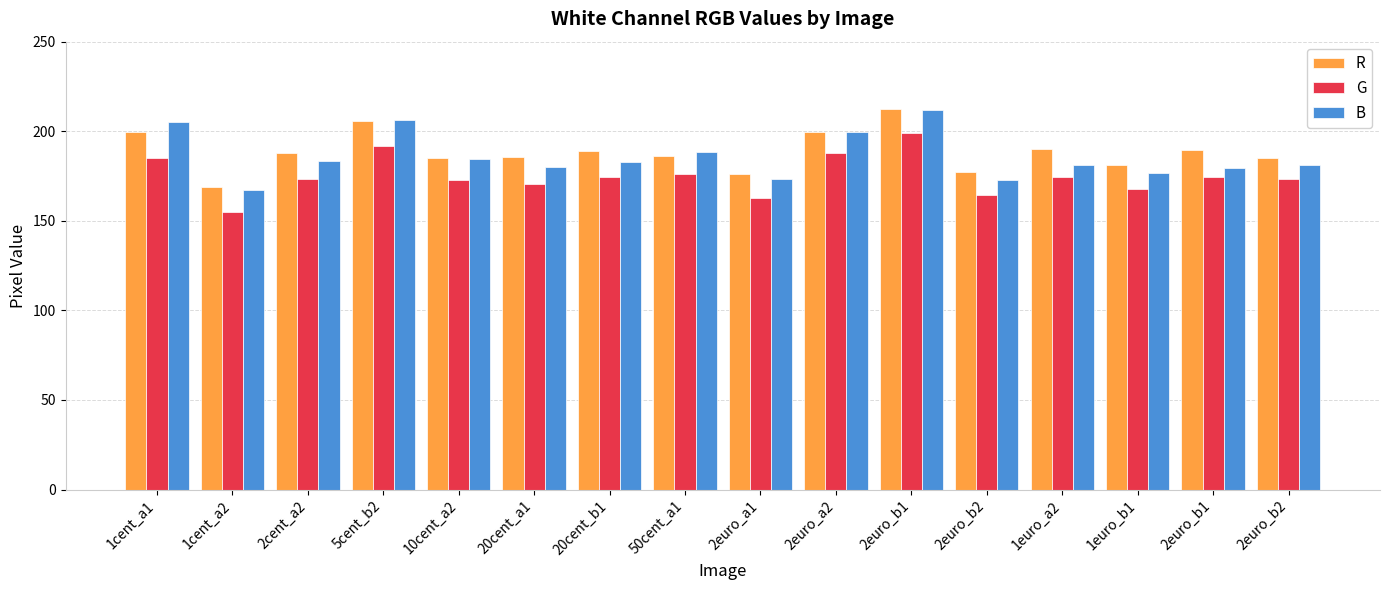

Which series changed the most between 2euro_b2 and 2euro_b2?

G